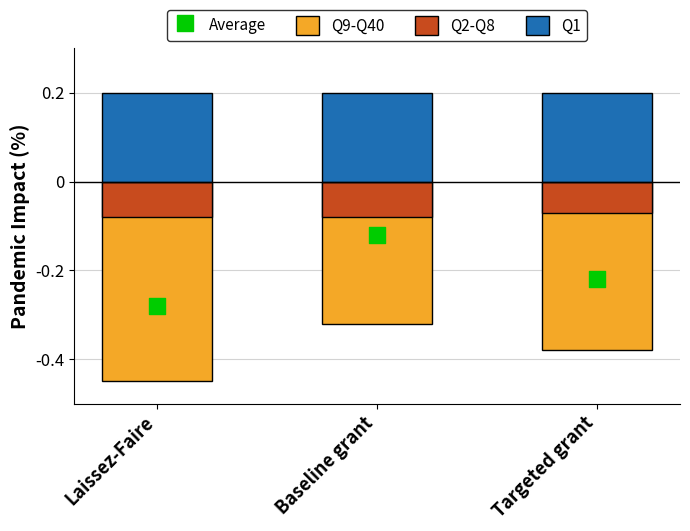

Which series reaches the maximum Y coordinate?

Q1